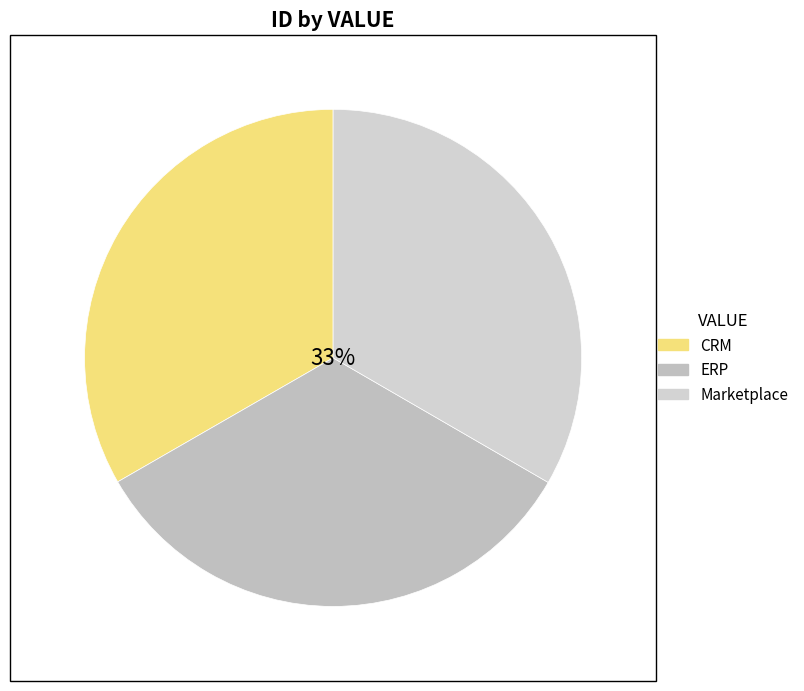

How many slices are in this pie chart?

3